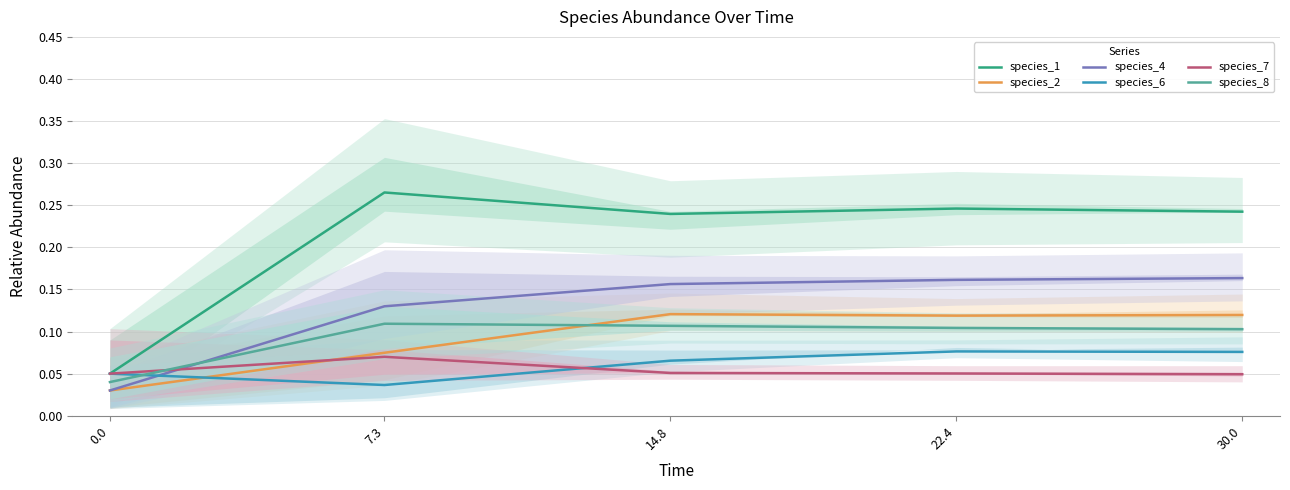

What is the difference between the maximum and minimum values in the species_4 series?

0.1